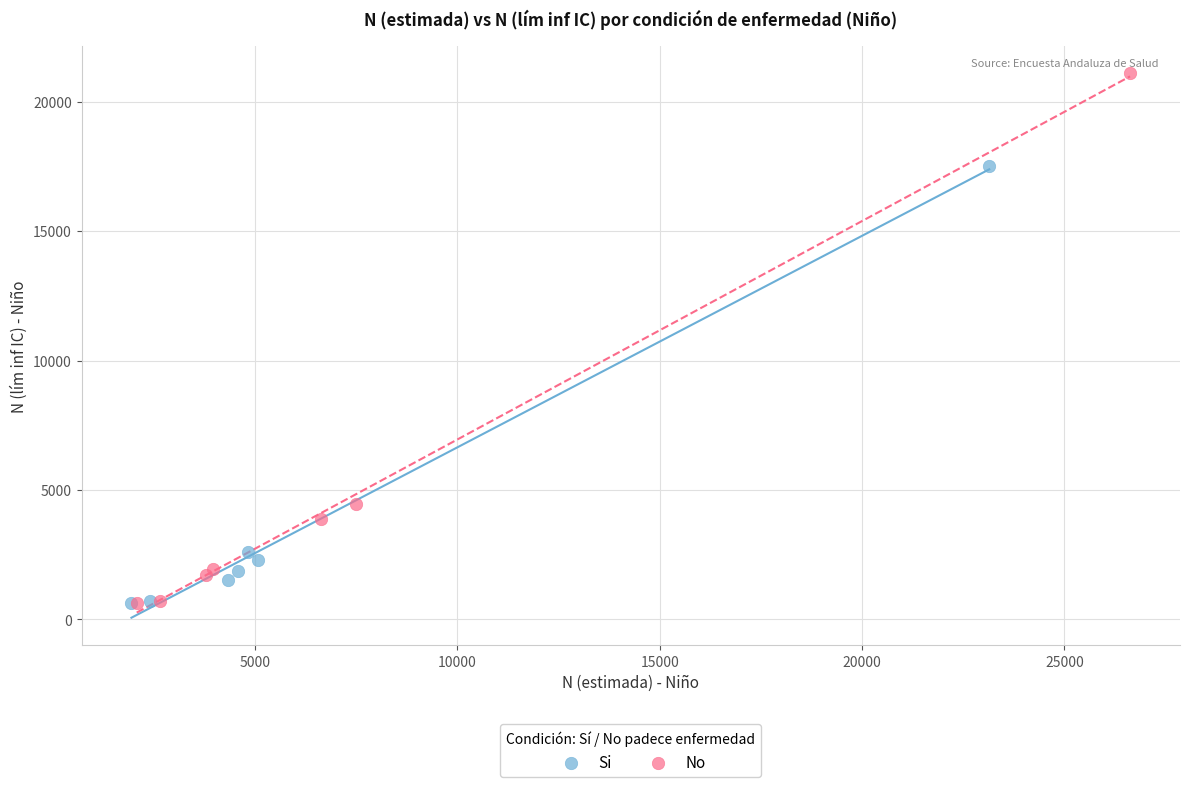

Which series contains the highest Y value?

No